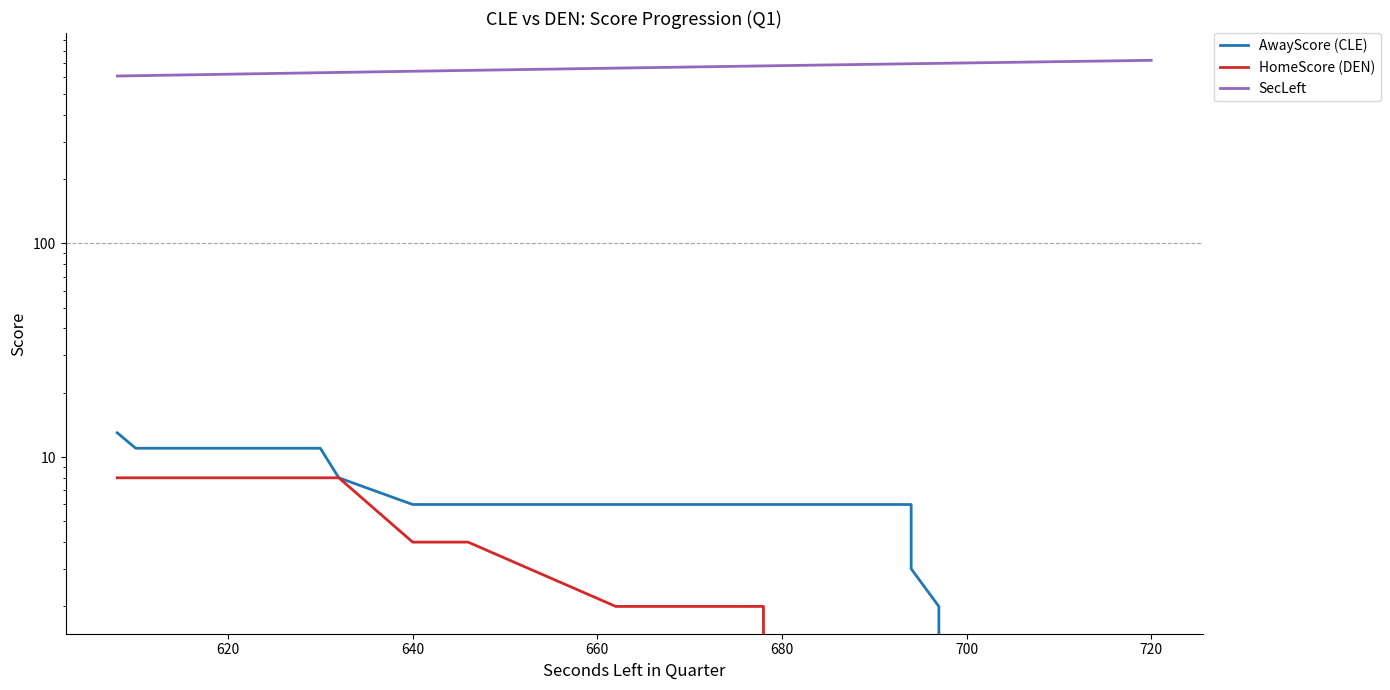

Is the value of SecLeft at 18 greater than the value of AwayScore (CLE) at 14?

Yes